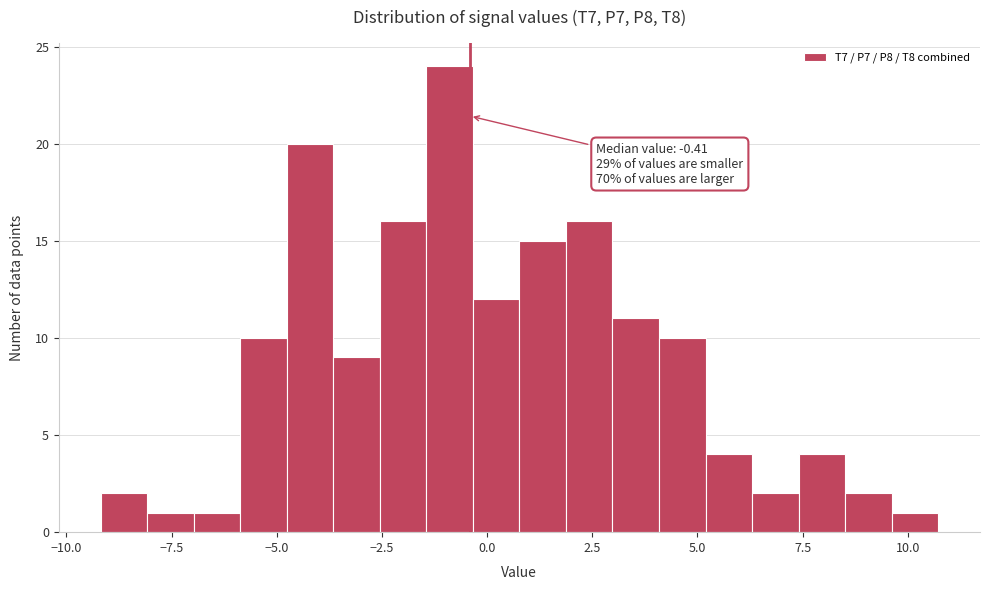

Around what value on the x-axis is the tallest bar? Give the approximate position of its centre, as read against the axis.

-1.0